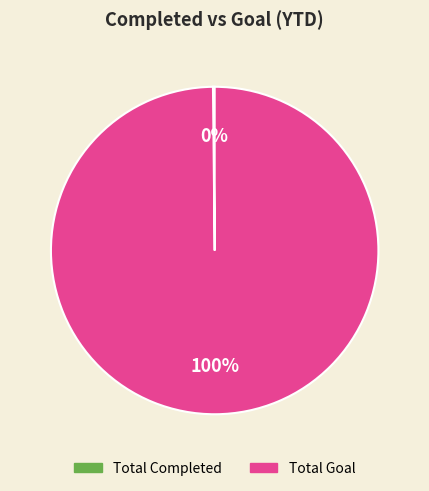

To the nearest percent, what is the difference between the largest and smallest slice percentages?

100%